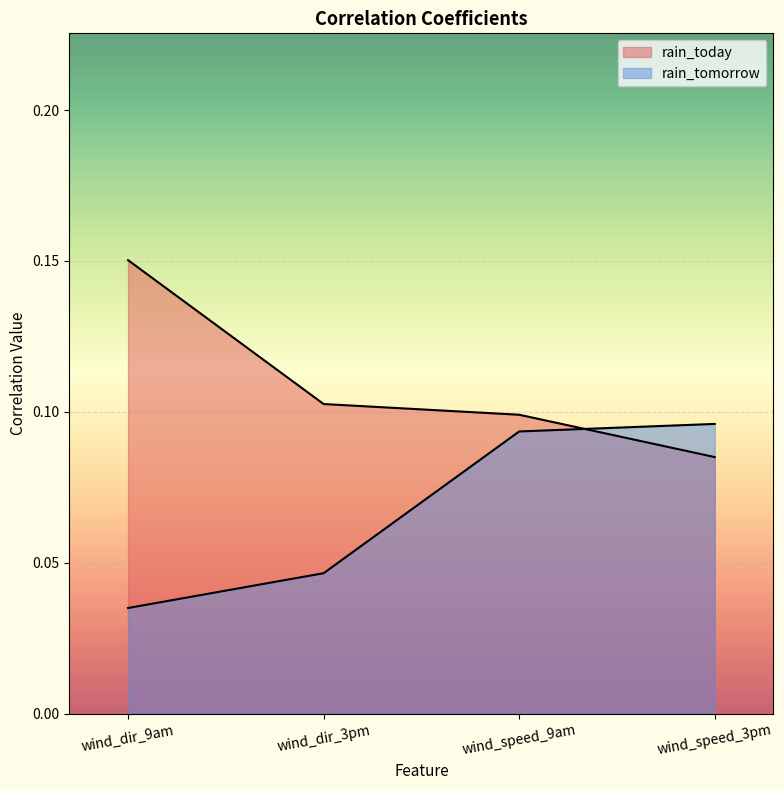

How many distinct data groups are displayed?

2